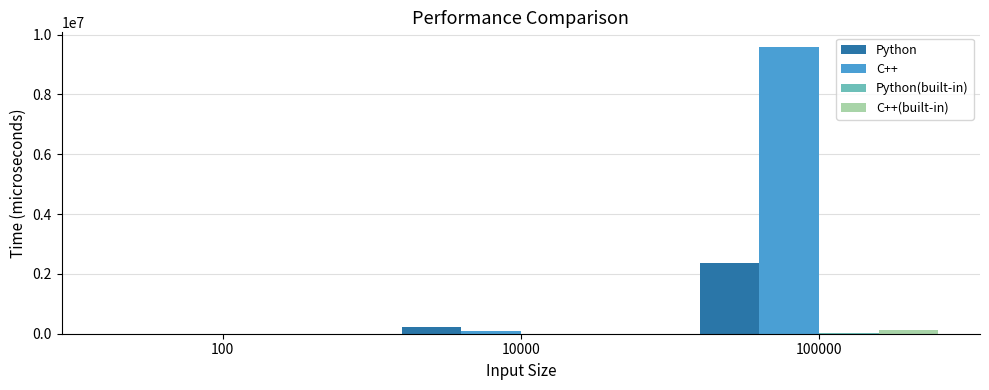

True or false: C++(built-in) has a value of 7147 at 10000.

True